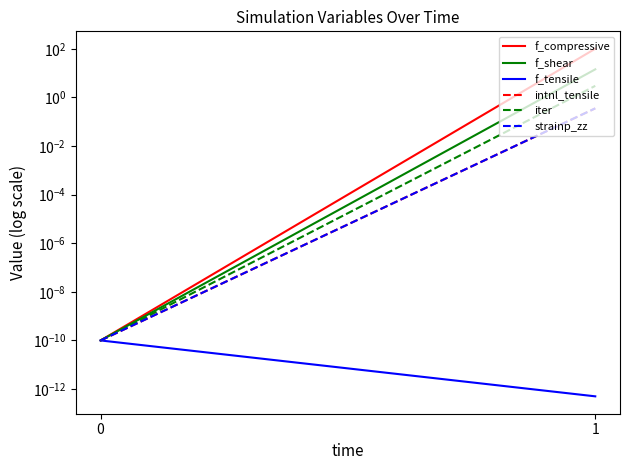

Reading right to left, transcribe all the data shown in this chart.

f_compressive: 101.3	0.0
f_shear: 14.4	0.0
f_tensile: 0.0	0.0
intnl_tensile: 0.4	0.0
iter: 3.0	0.0
strainp_zz: 0.4	0.0